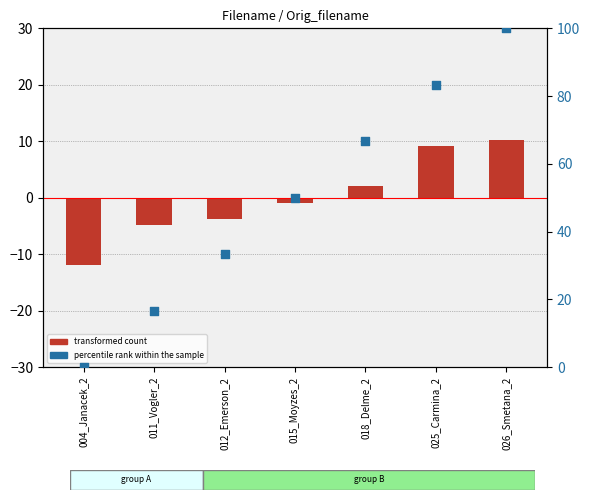

Which series contains the lowest Y value?

transformed count